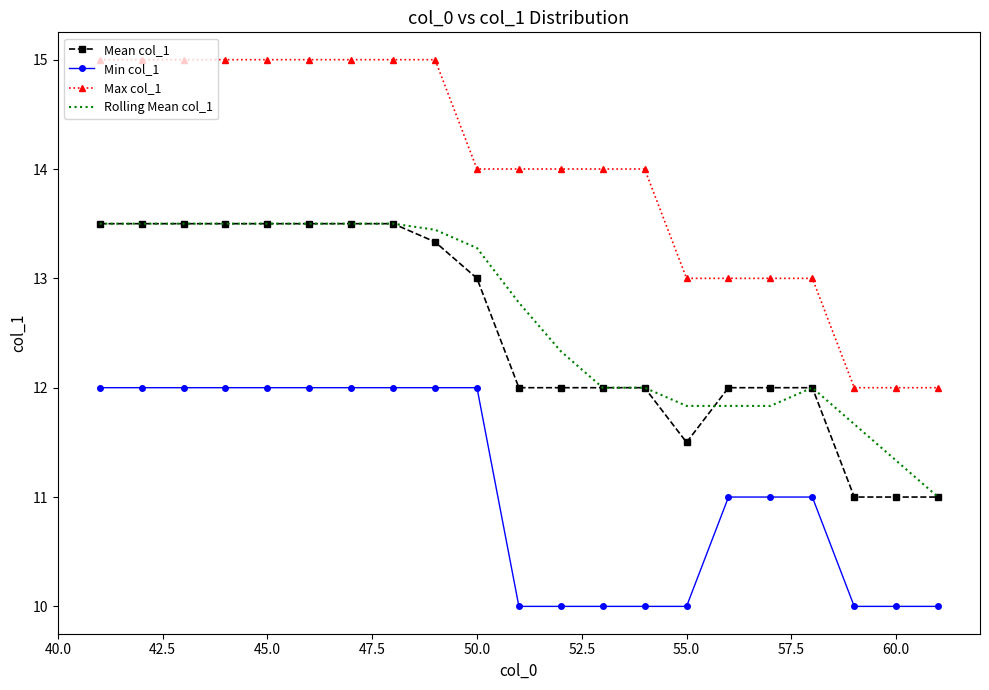

True or false: Max col_1 and Mean col_1 cross at least once.

False